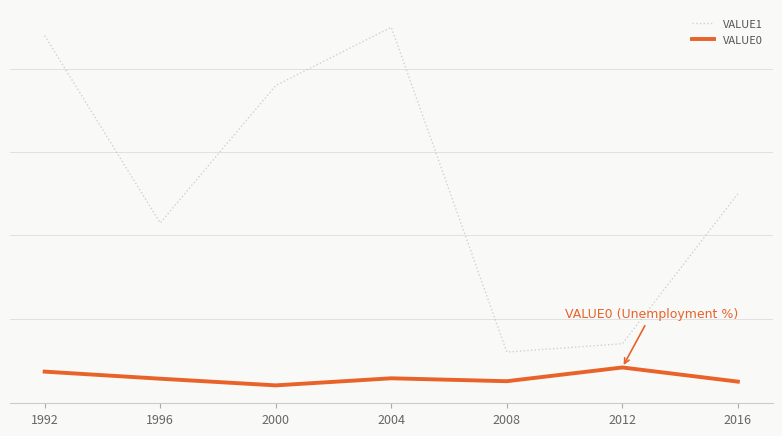

Is this an area chart (filled region under the line)?

No